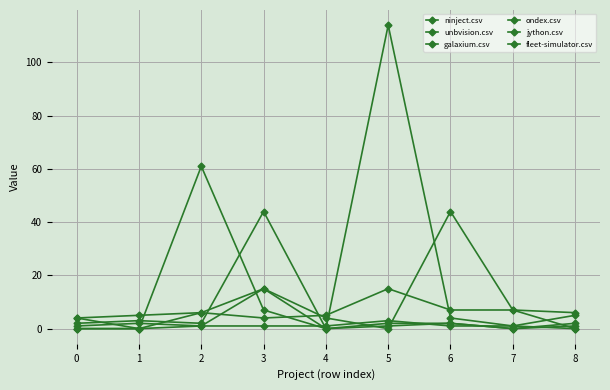

What is the spread (max minus min) of values at 7?

7